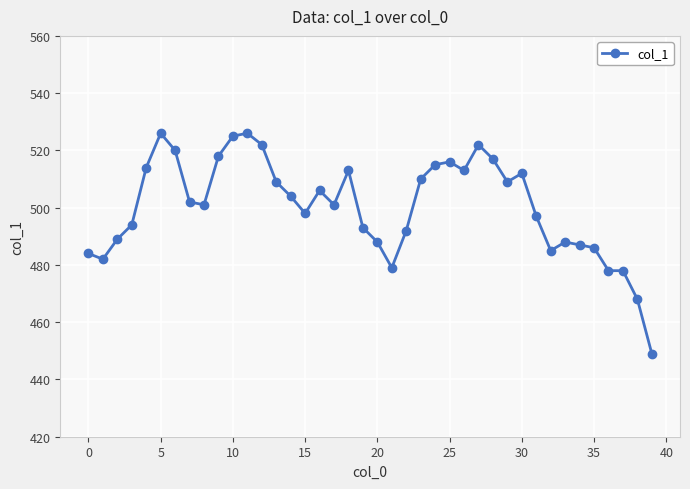

How many data points are less than 502?

20